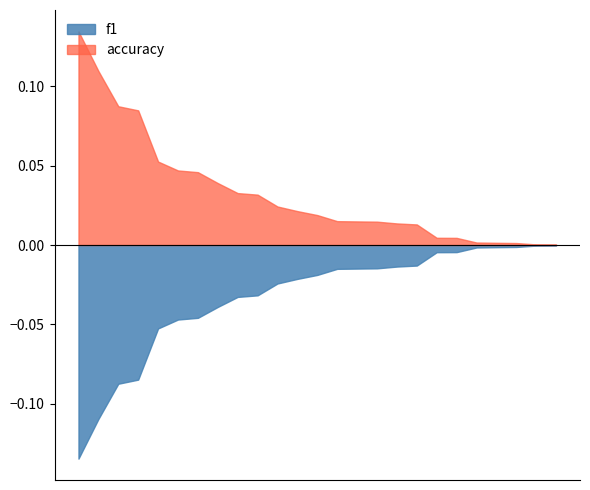

Rank the series at 10 from lowest to highest value.

f1, accuracy